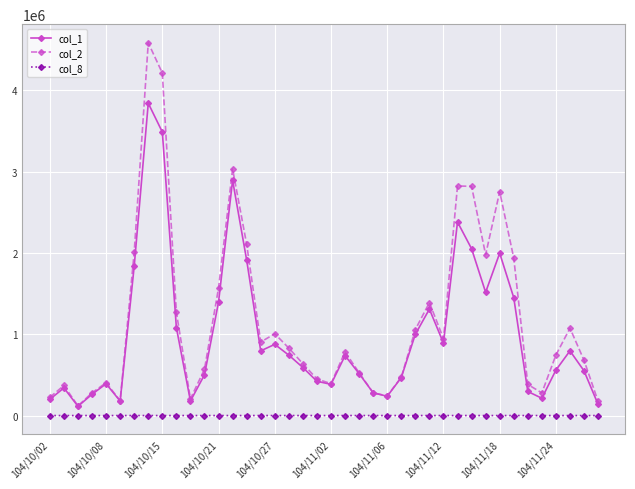

How many interior local valleys does the col_2 series have?

9